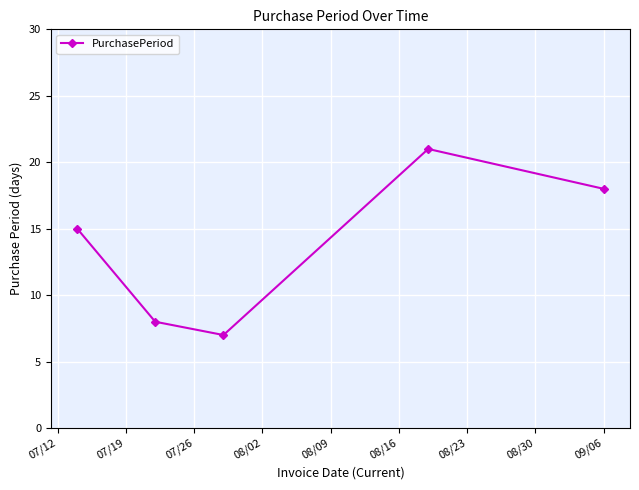

What is the value of the 1st point from the left?

15